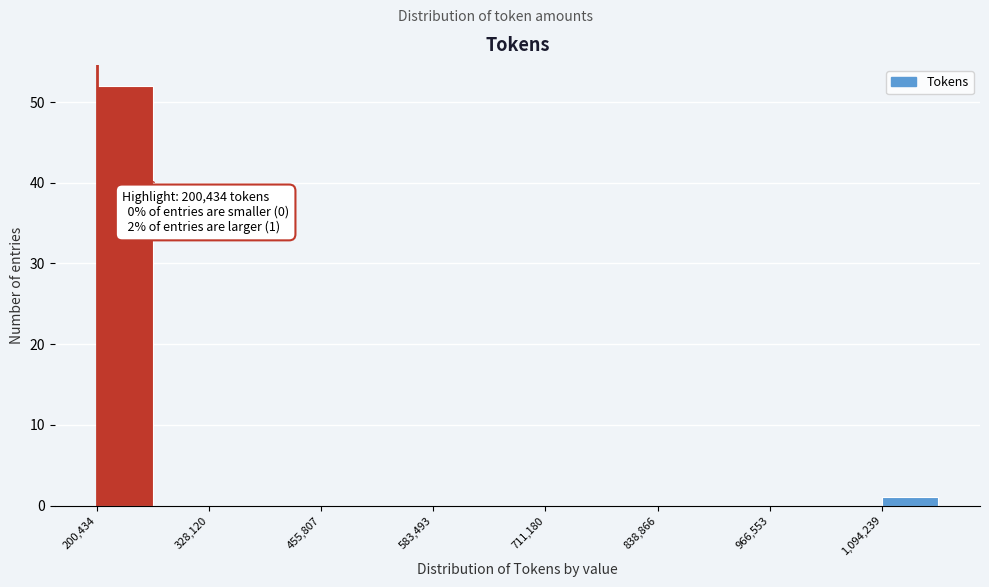

Read against the x-axis, roughly where is the centre of the tallest bar?

240000